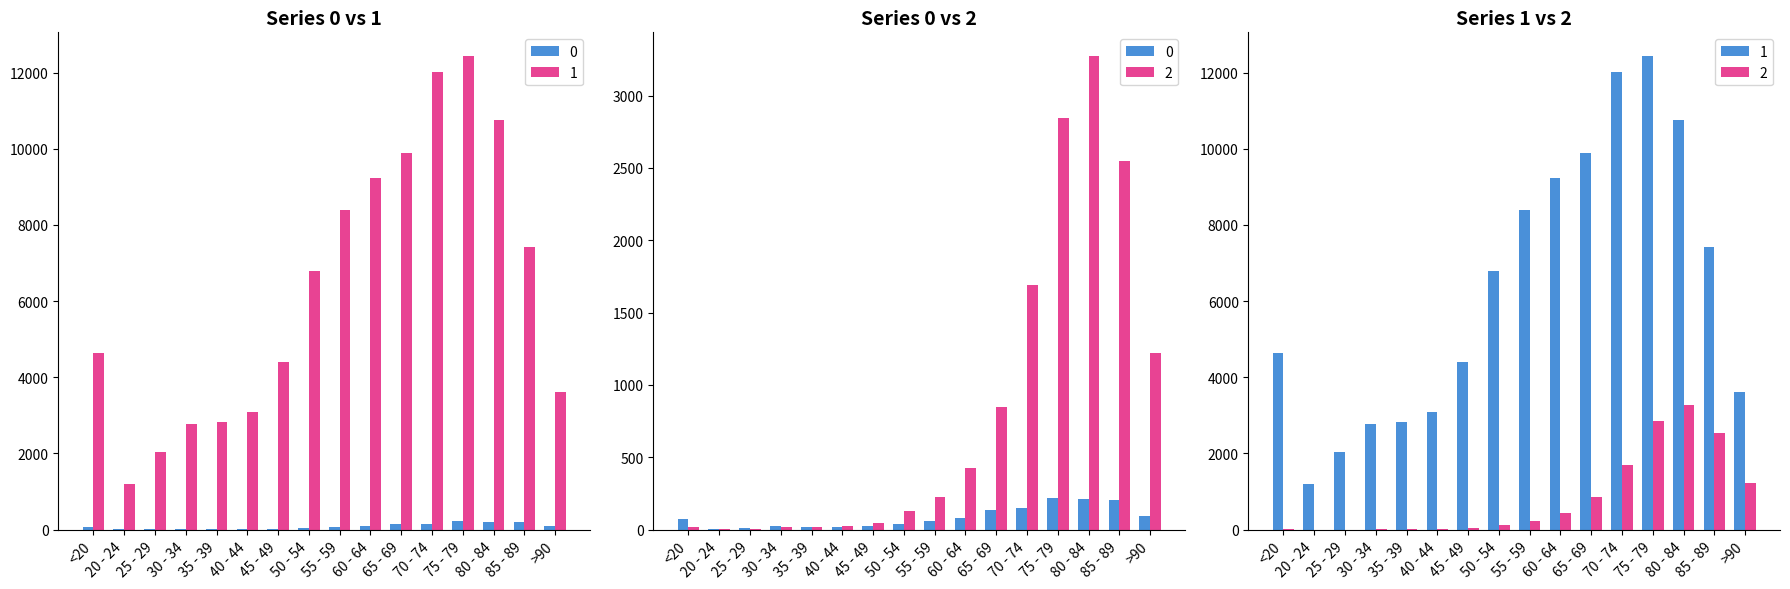

List the labels in order of 2 value, smallest first.

25 - 29, 20 - 24, 30 - 34, <20, 35 - 39, 40 - 44, 45 - 49, 50 - 54, 55 - 59, 60 - 64, 65 - 69, >90, 70 - 74, 85 - 89, 75 - 79, 80 - 84